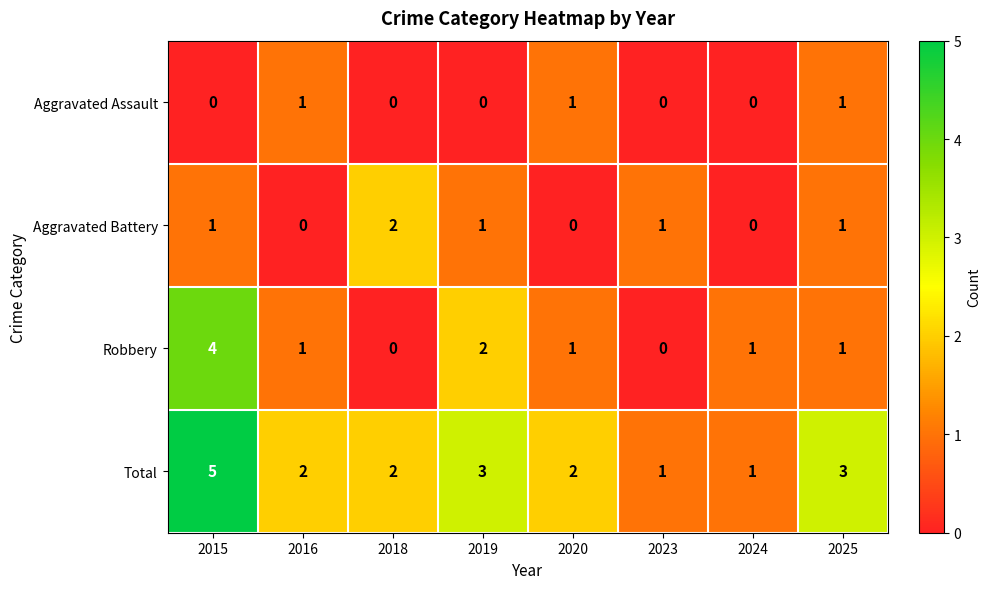

The value of Aggravated Assault at 2015 is 0. True or false?

True